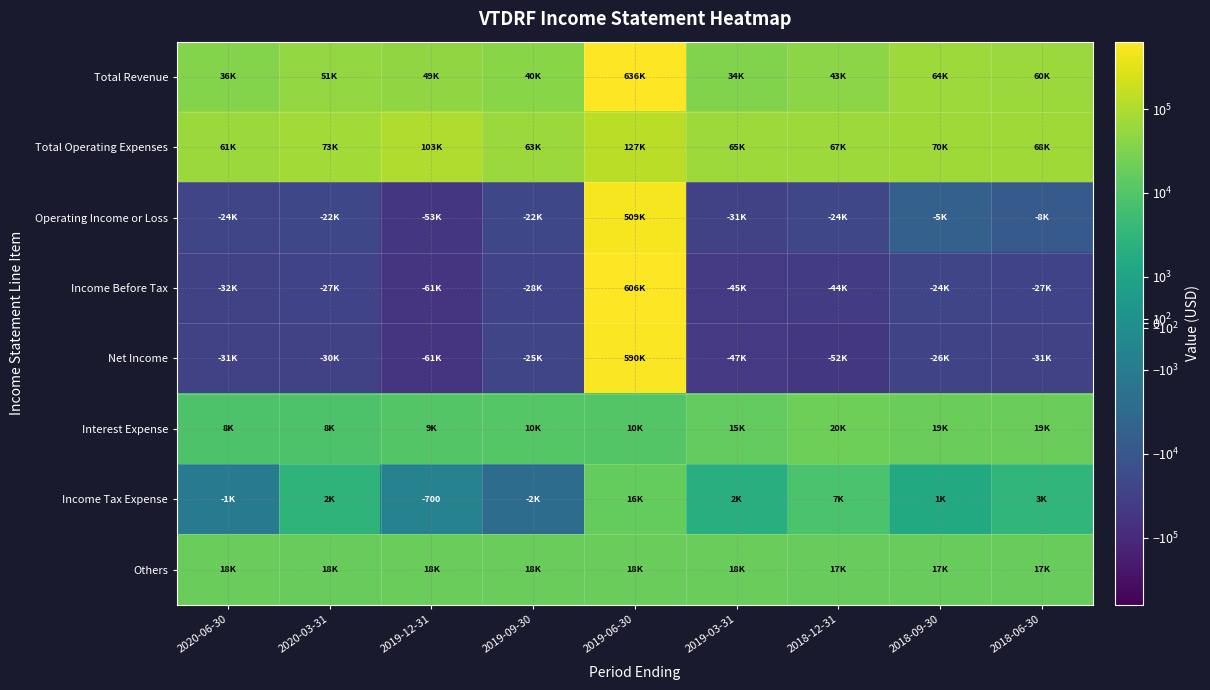

How many series are shown in this chart?

8